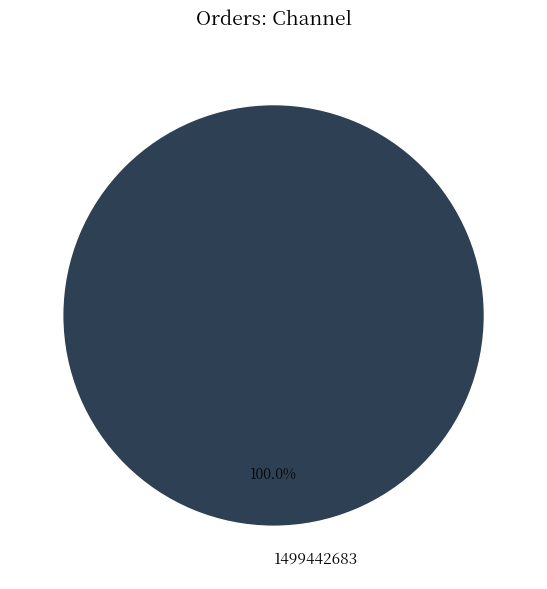

How many segments does this pie chart have?

1